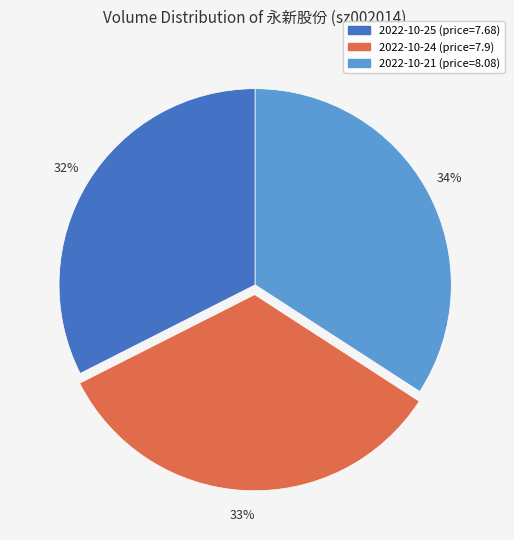

Does any single category account for the majority?

No